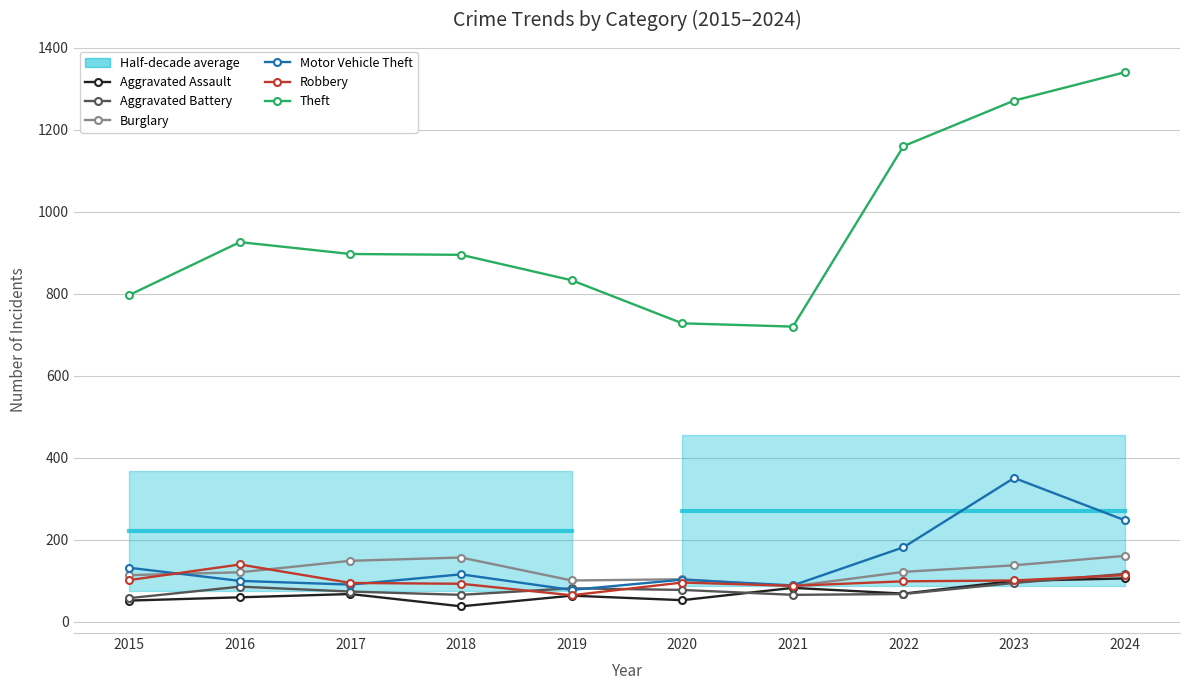

Which label corresponds to the smallest value in the chart?

2018